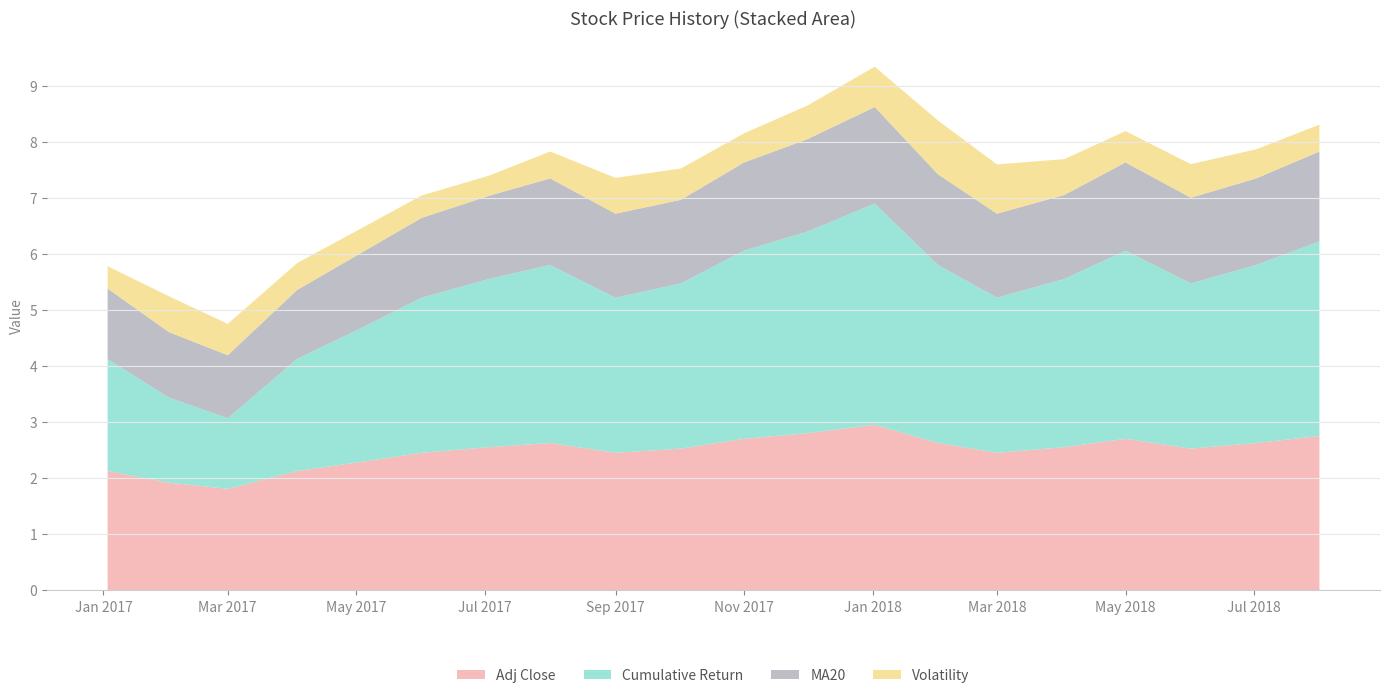

Is it true that Adj Close equals 3.3 at May 2017?

False